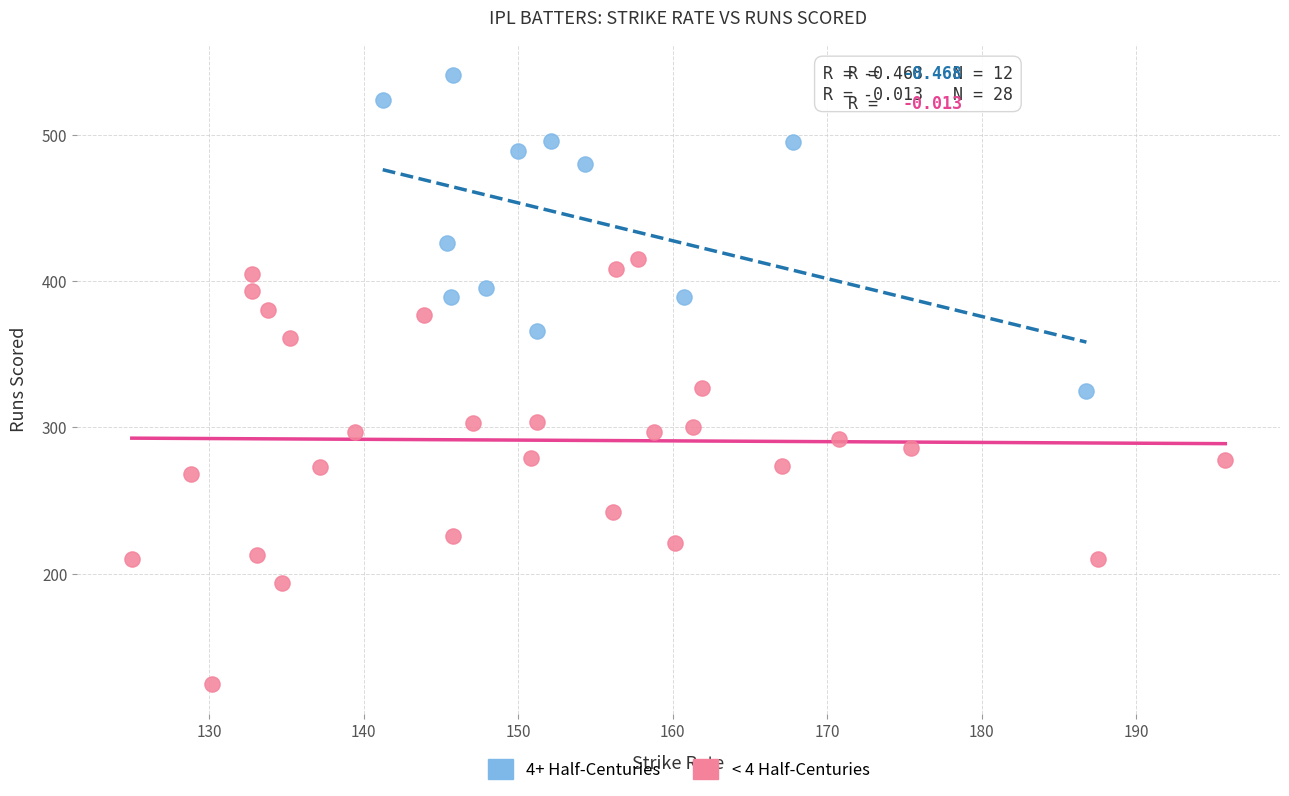

Which series reaches the minimum Y coordinate?

< 4 Half-Centuries